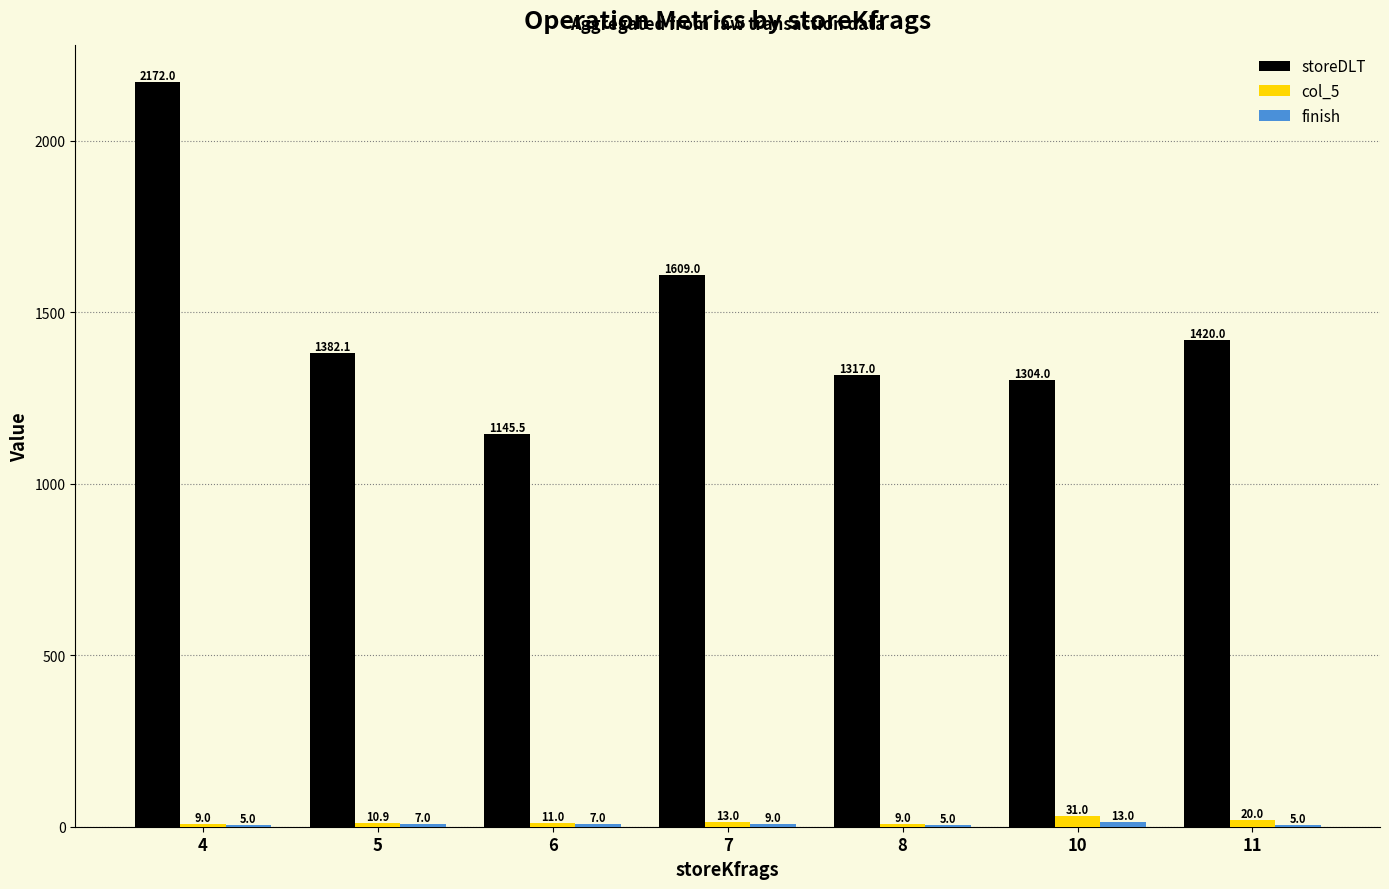

Which series has the largest total across all categories?

storeDLT